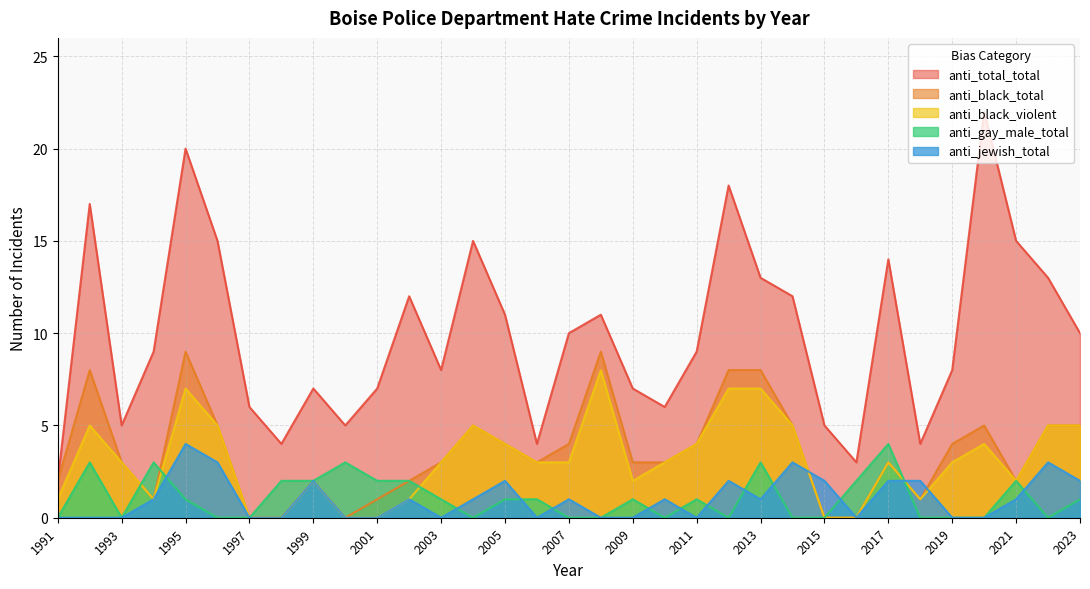

How many categories are shown in the chart?

33